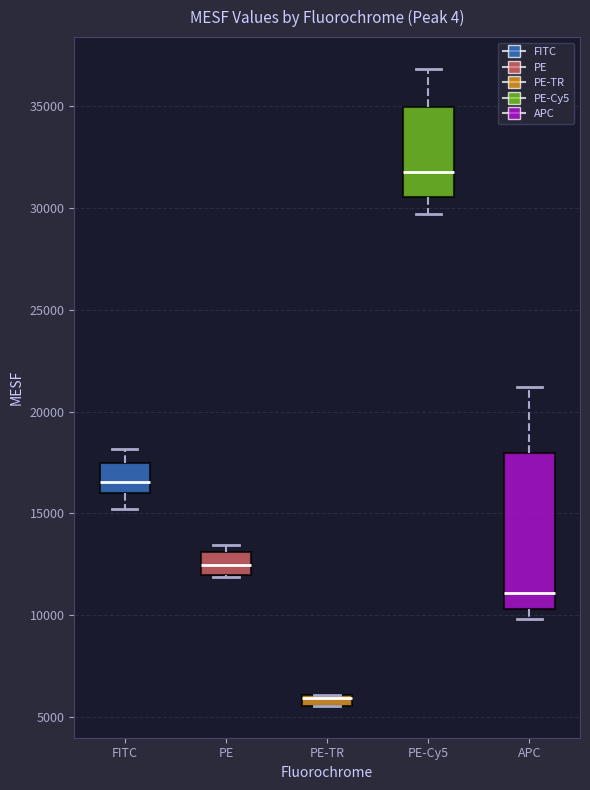

Which box is the tallest, from its lower edge to its upper edge?

APC